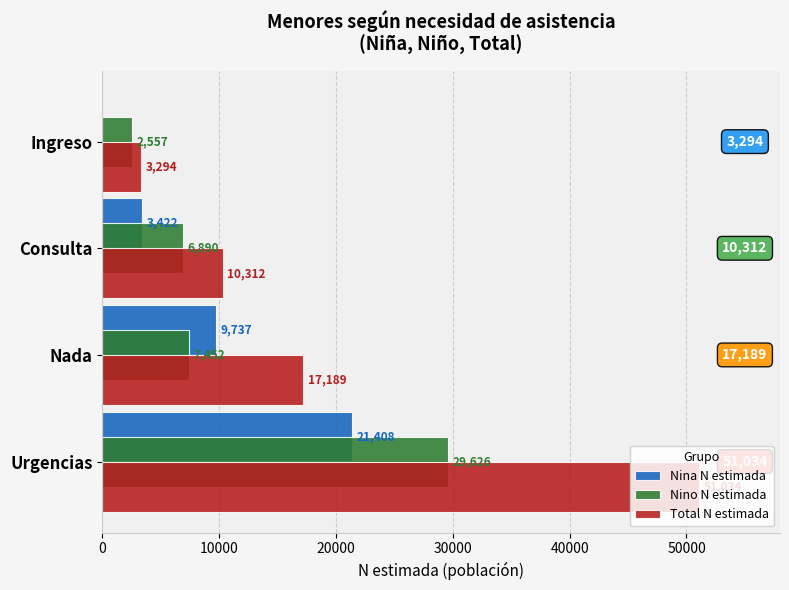

Which category has the highest value in the Total N estimada series?

Urgencias